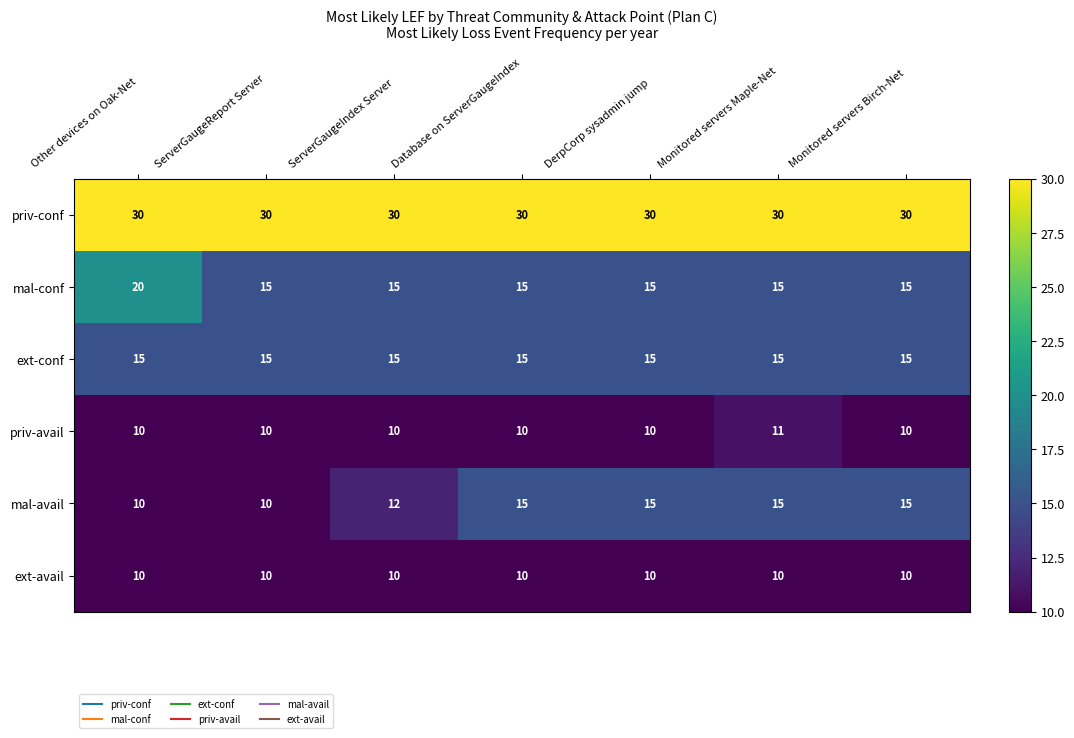

At how many categories does at least one series exceed 27?

7